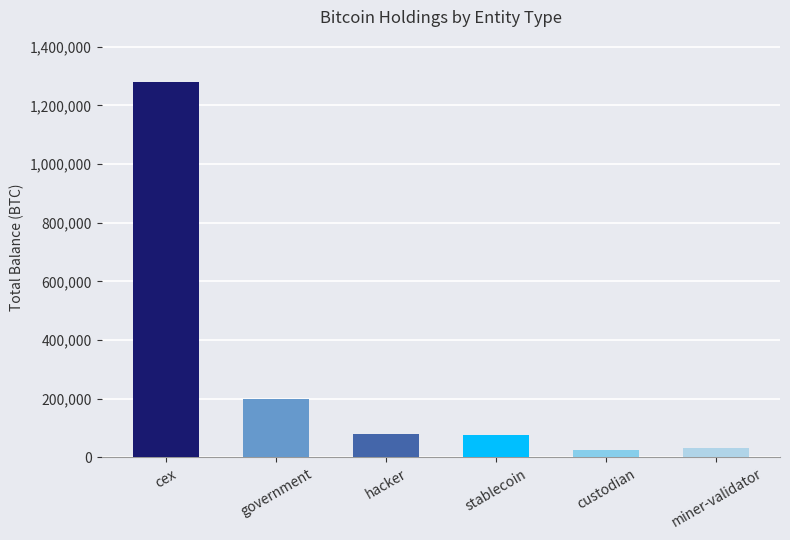

Which category has the highest value across all series?

cex